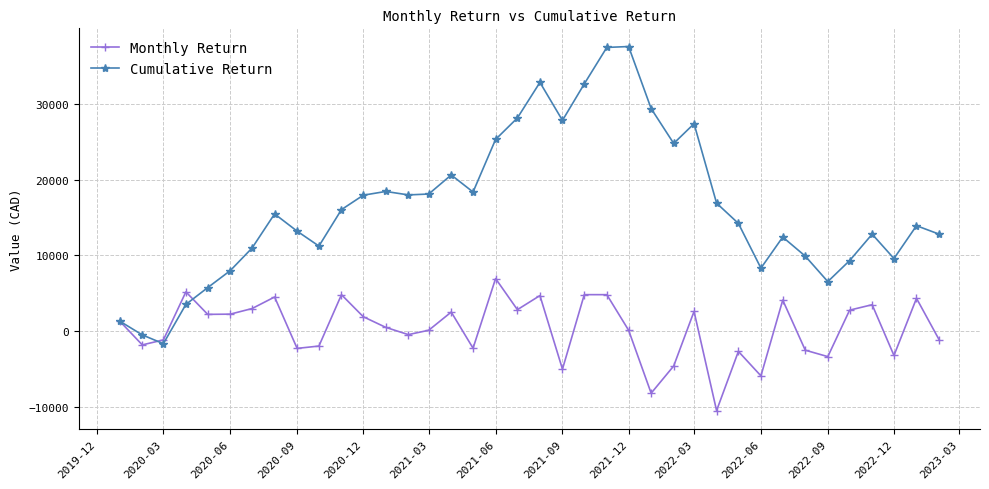

Which series has the widest spread of values?

Cumulative Return